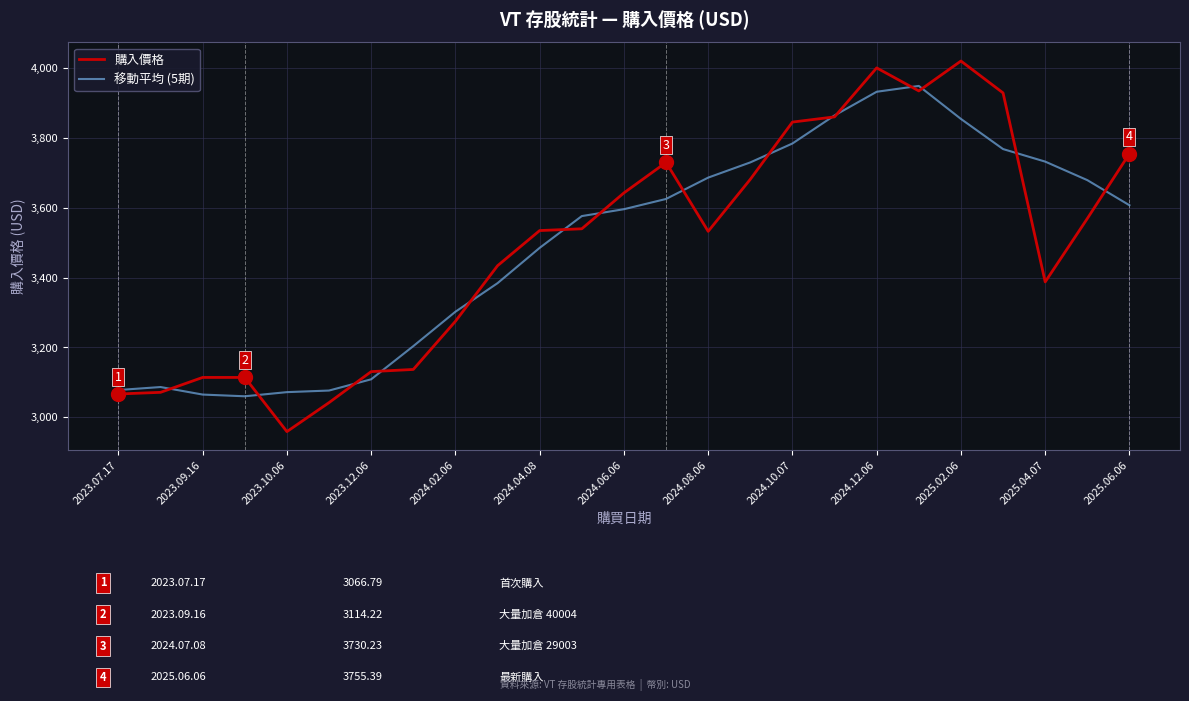

What are all the series names shown in the legend?

購入價格, 移動平均 (5期)